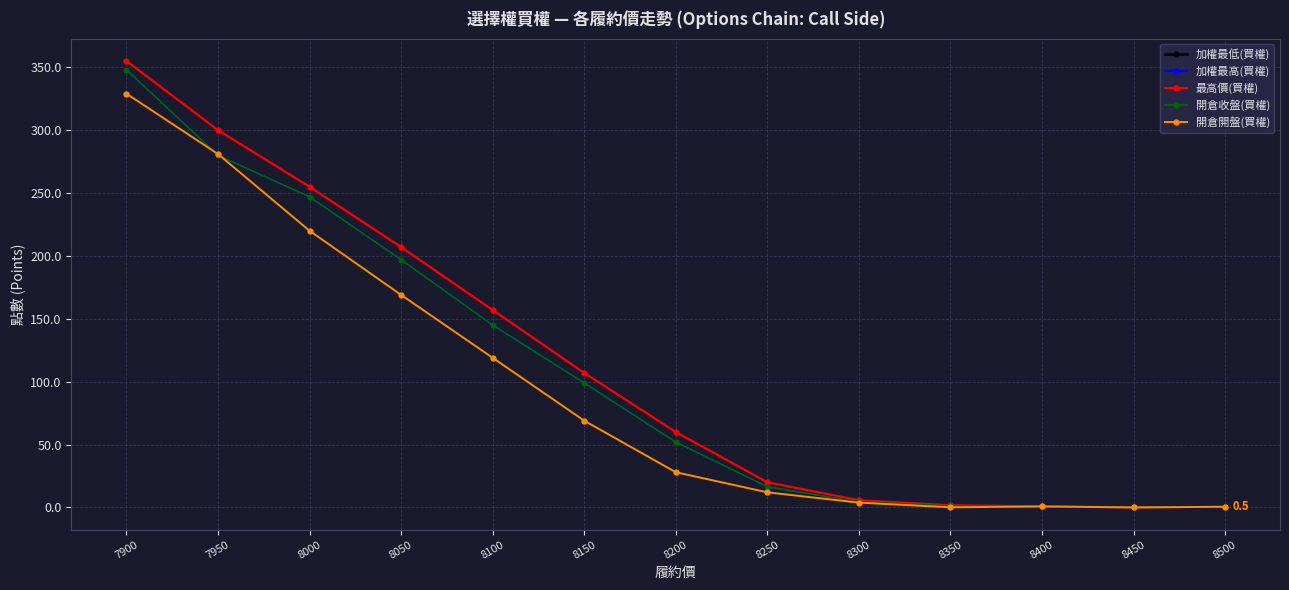

What is the value of the 加權最低(買權) point at the 2nd from the left?

280.0